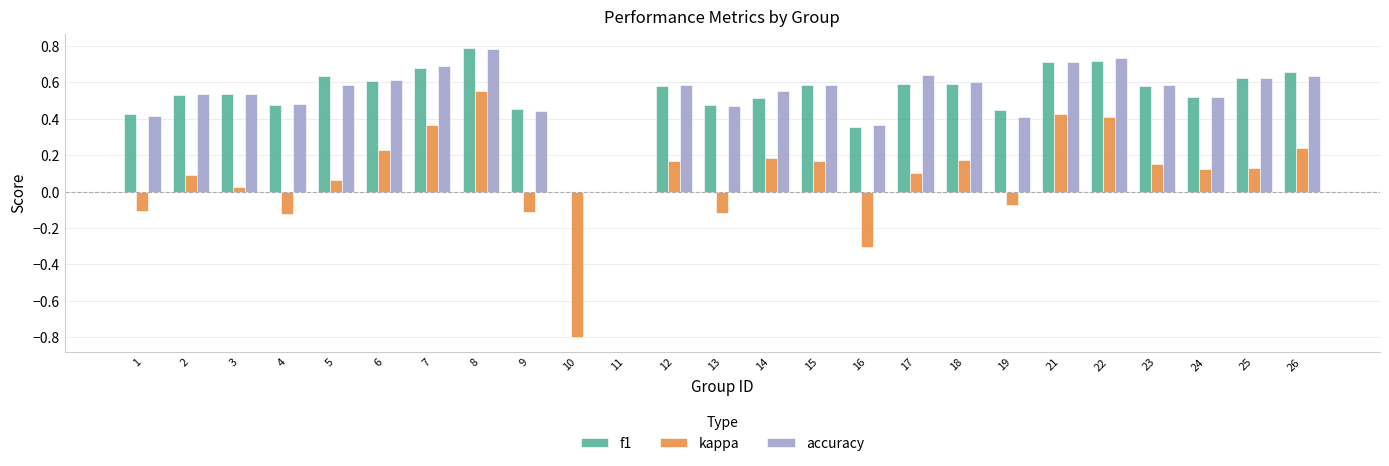

The value of f1 at 12 is 0.6. True or false?

True